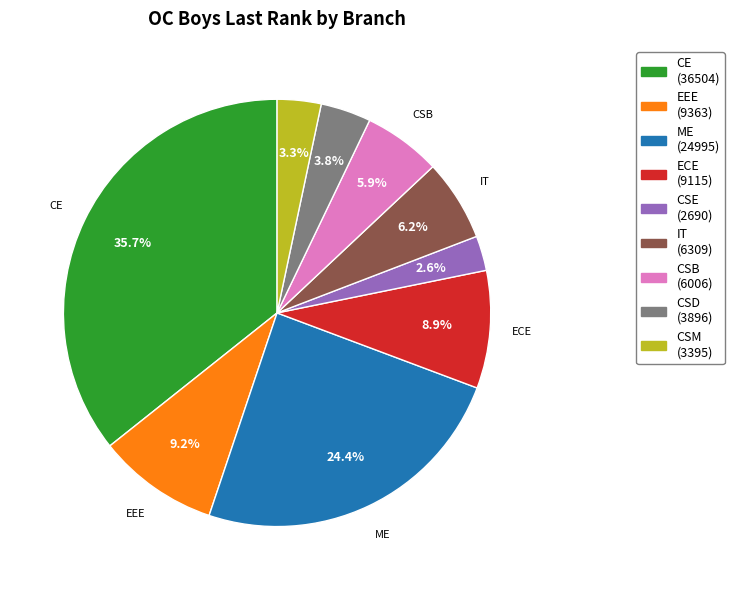

Is there a majority slice in this chart?

No